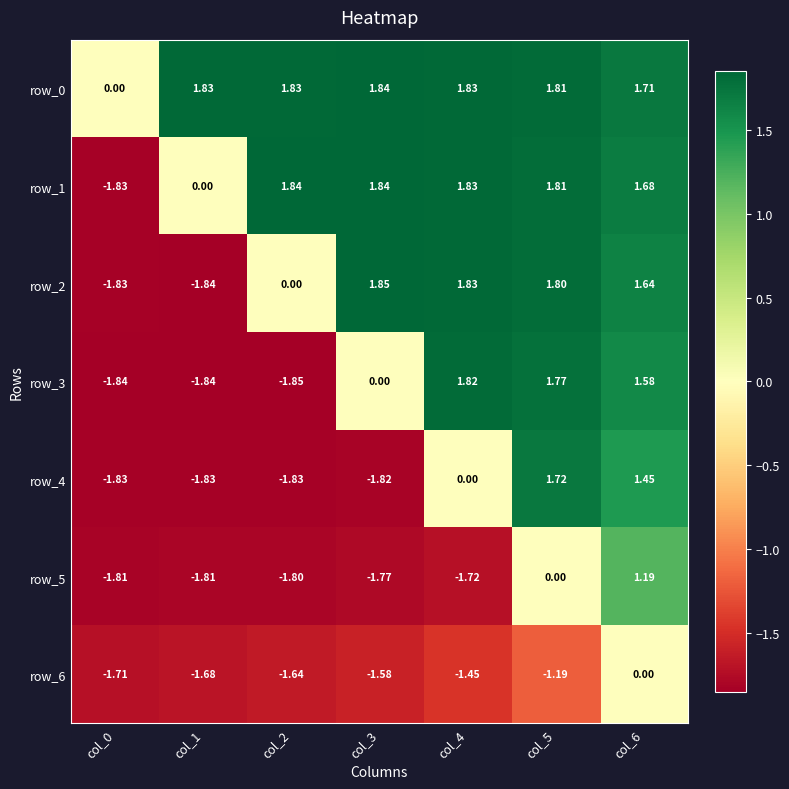

How many negative values does the row_1 series have?

1